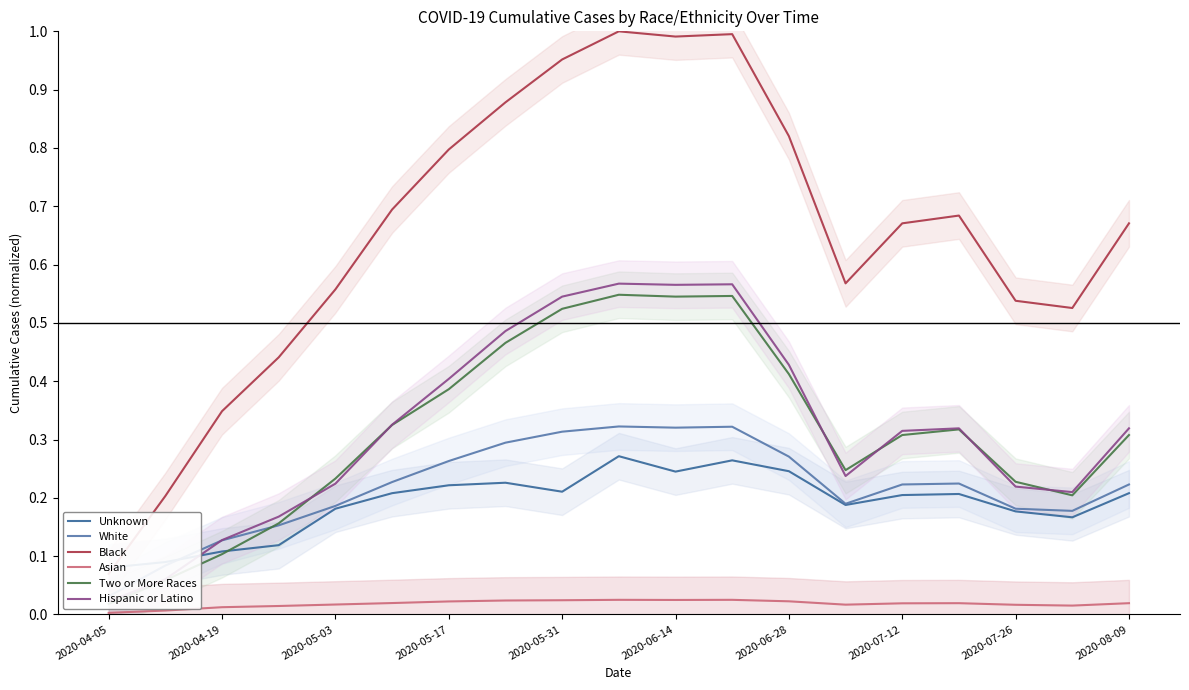

How many lines are shown in the chart?

6